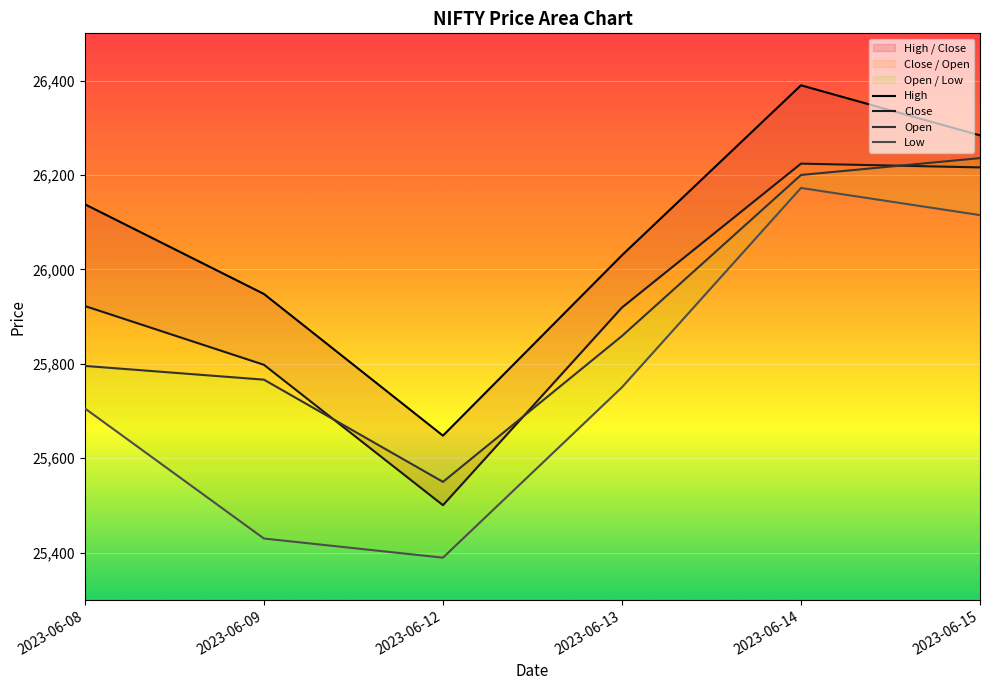

True or false: Open has more than 1 interior local peaks.

False